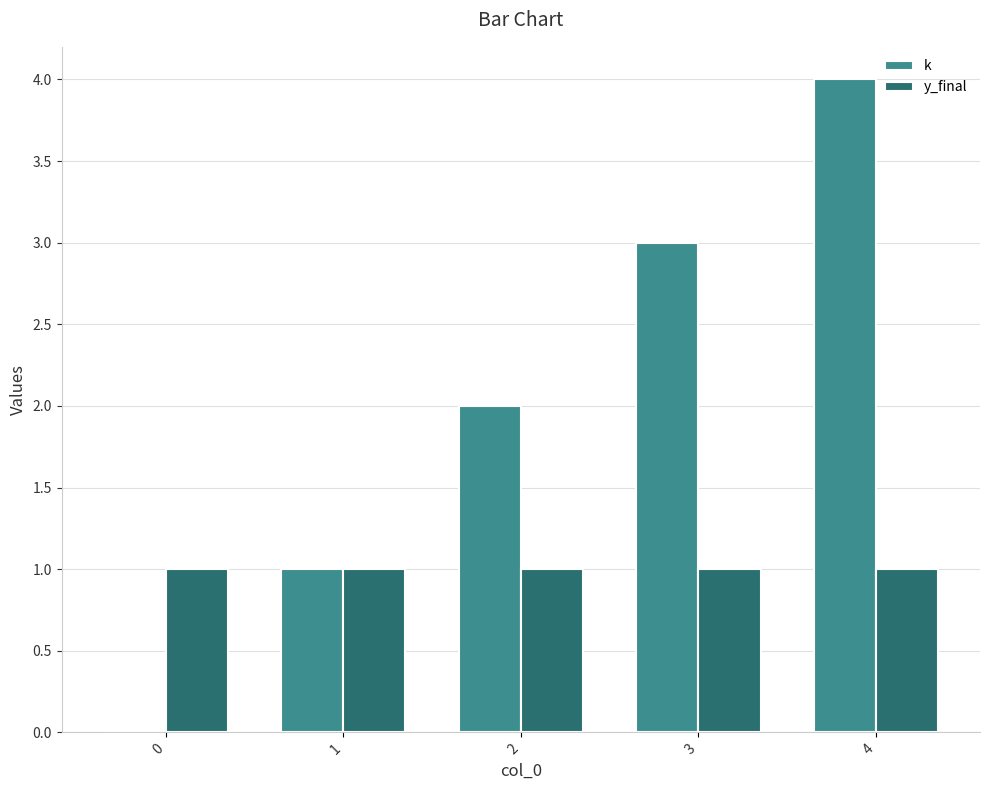

Reading left to right, extract all data points from this chart.

k: 0	1	2	3	4
y_final: 1	1	1	1	1